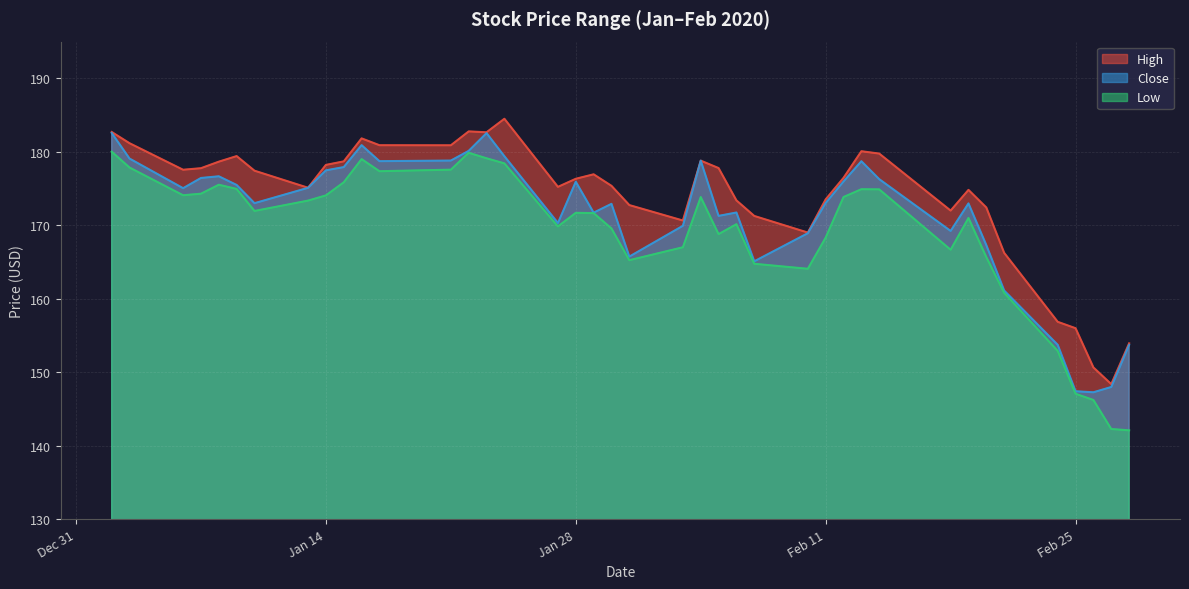

Which category has the highest value in the Low series?

2020-01-02